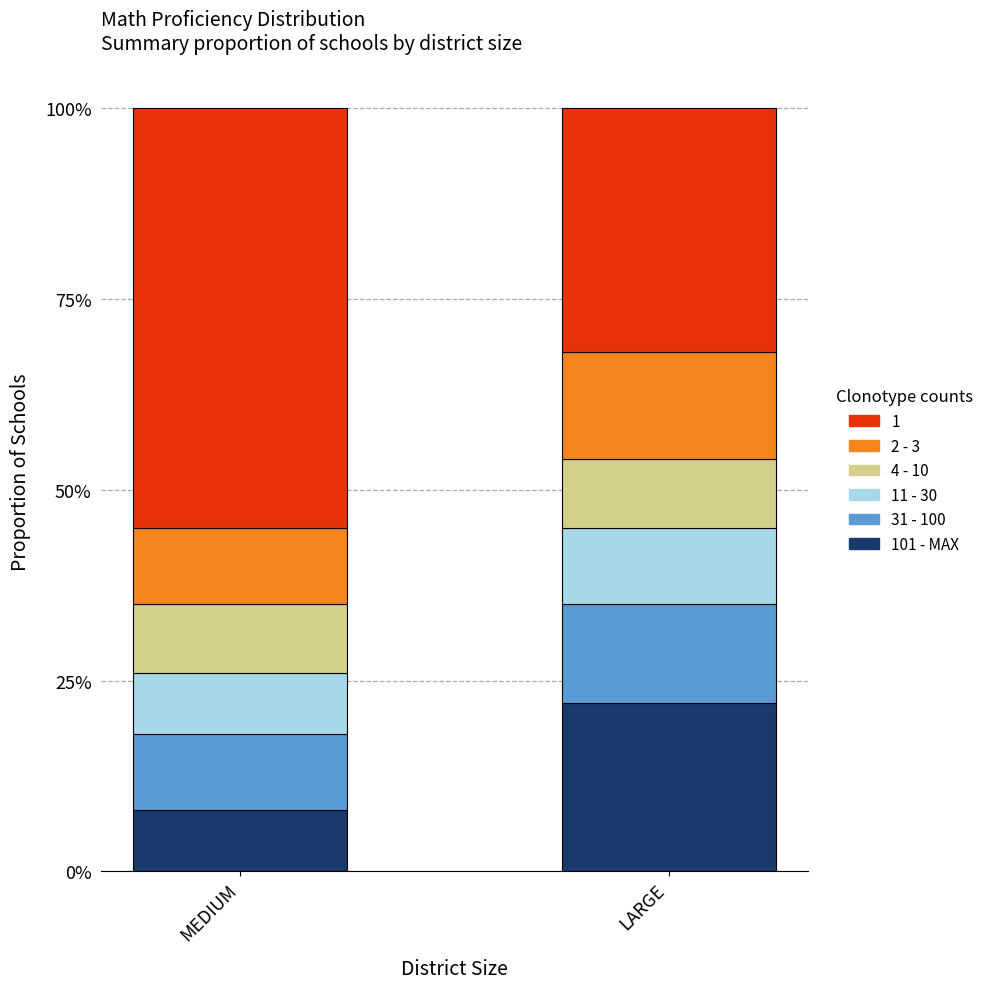

Read the 101 - MAX value at MEDIUM.

0.1